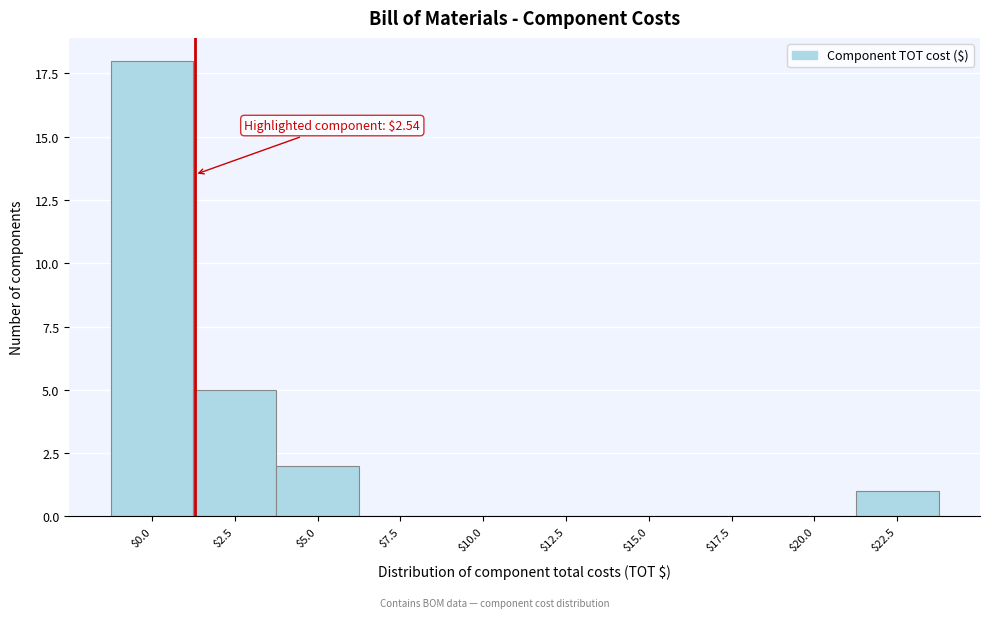

What is the greatest value displayed?

18